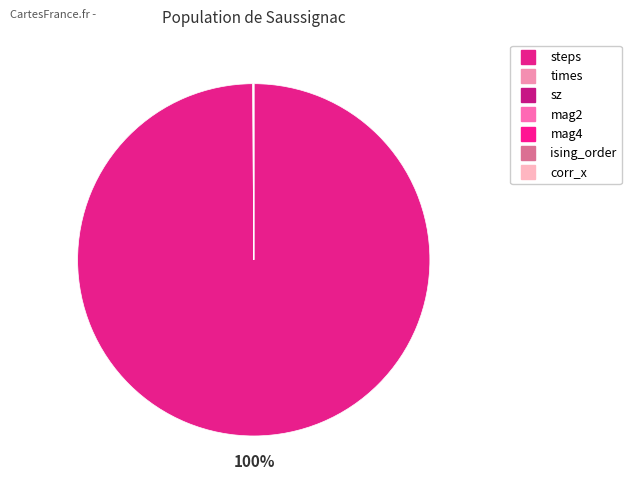

To the nearest percent, what is the difference between the largest and smallest slice percentages?

100%